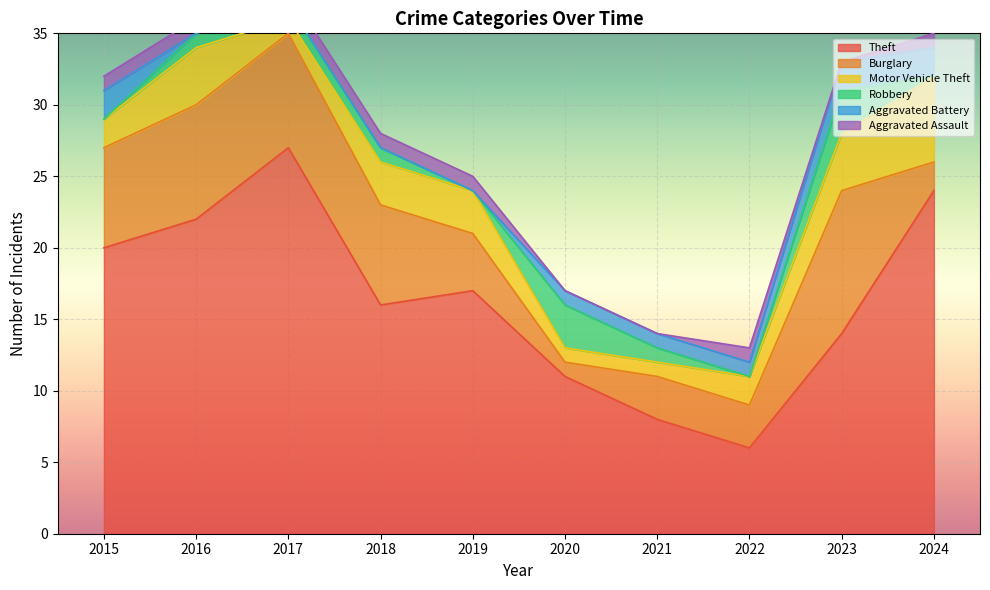

Which series has the widest spread of values?

Theft